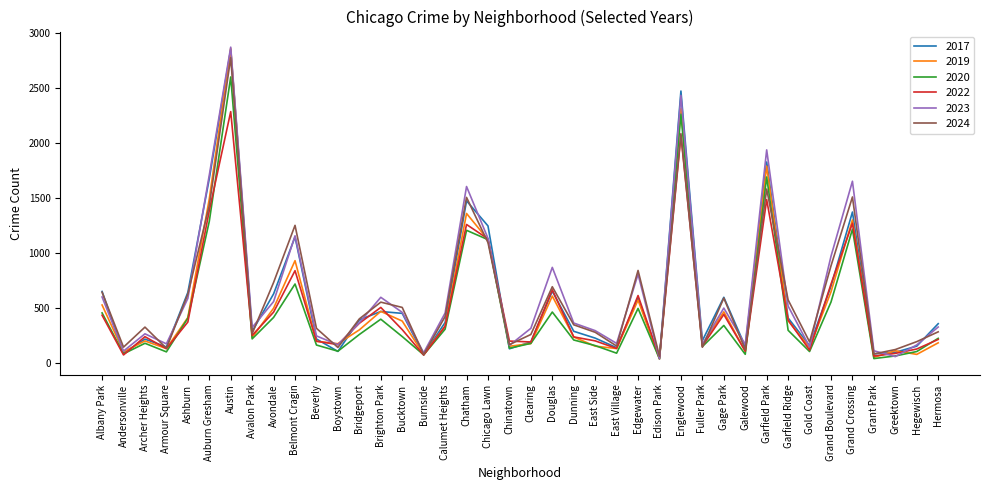

The value of 2023 at Ashburn is 393. True or false?

False